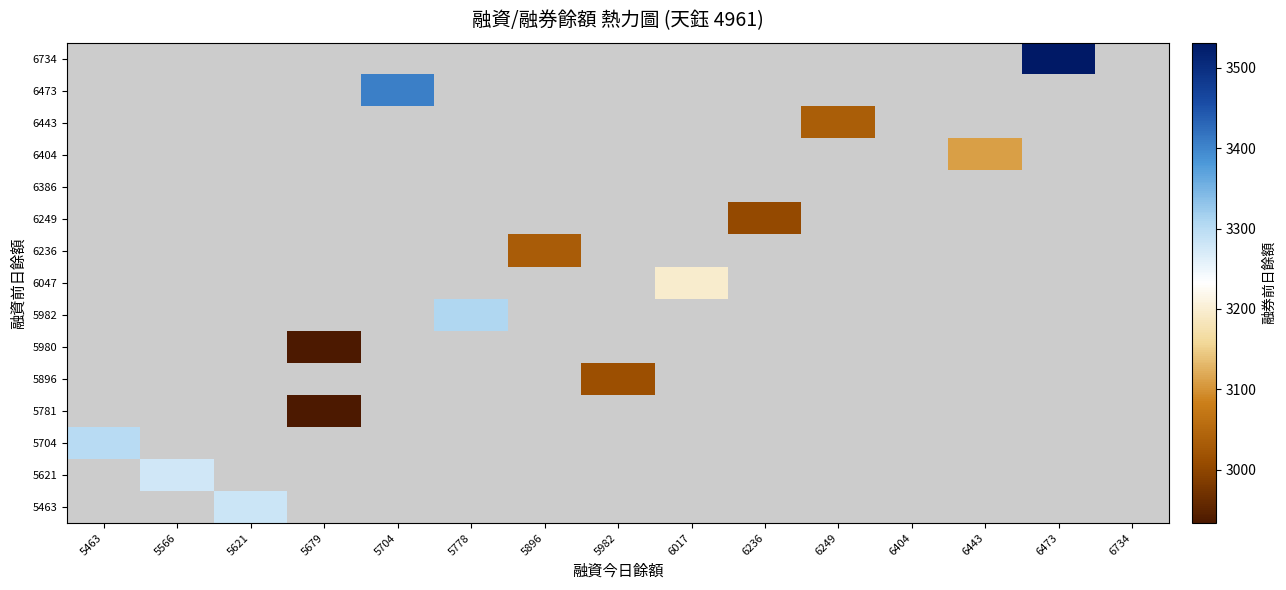

Which has a higher value, 5679 or 6473?

6473